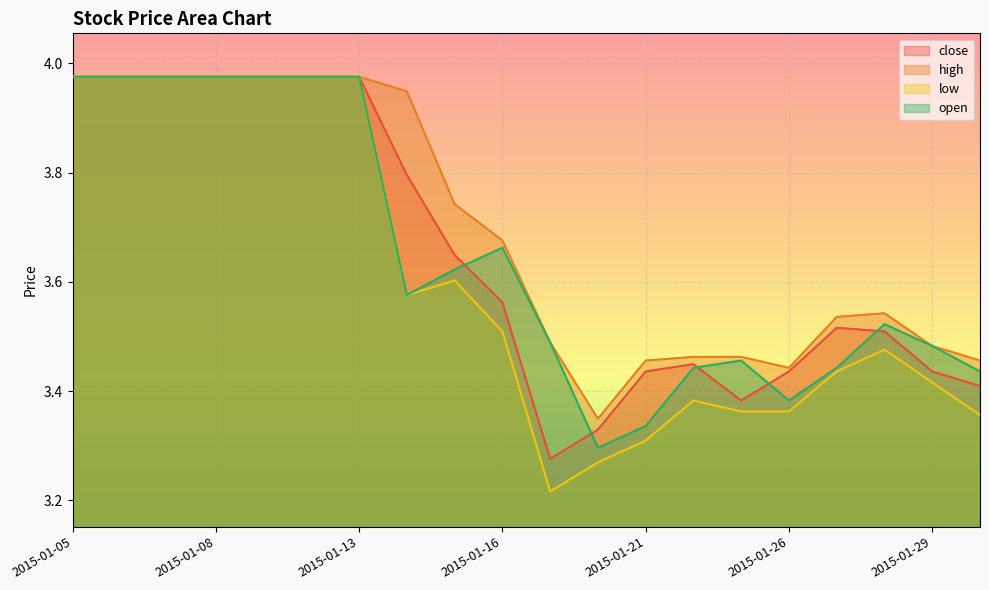

True or false: close and high cross at least once.

False